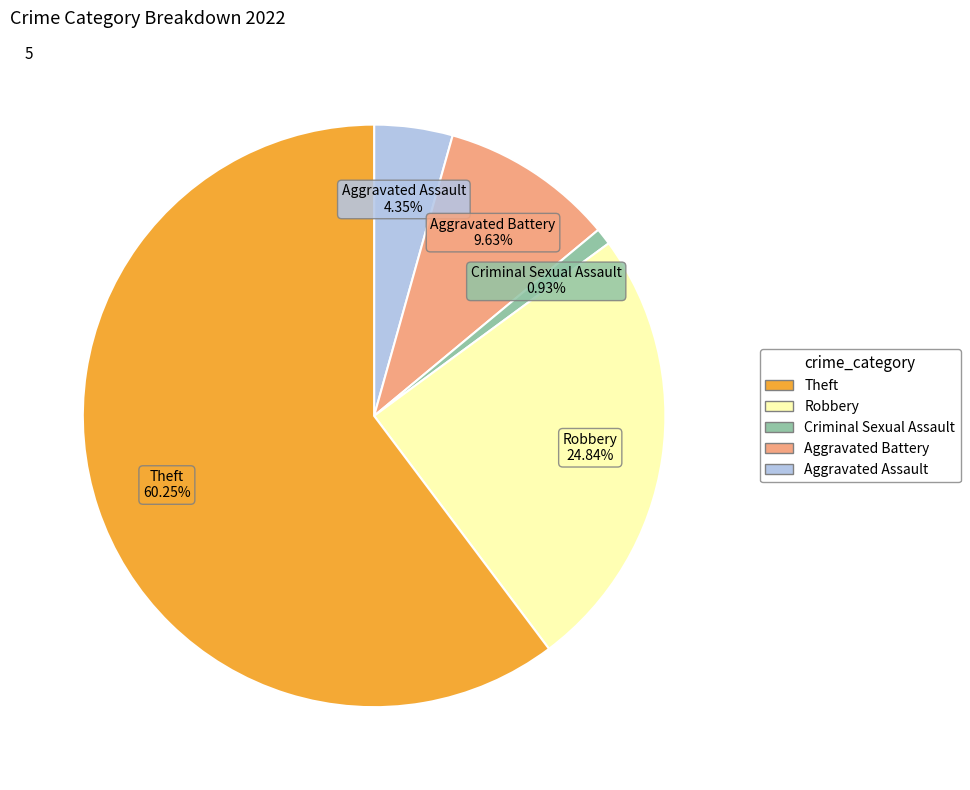

Does any single category account for the majority?

Yes